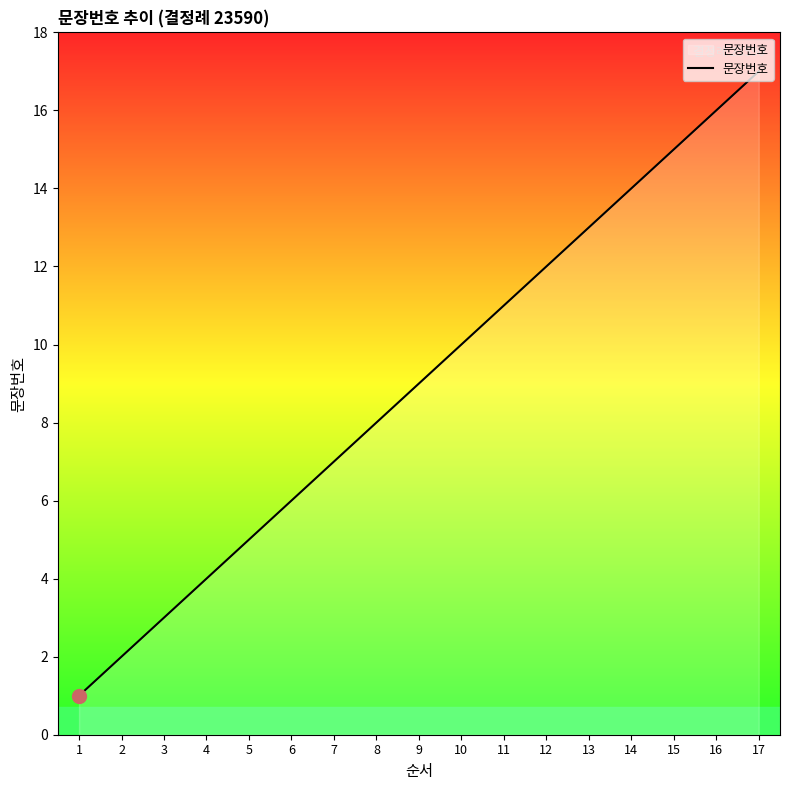

What is the minimum value shown in the chart?

1